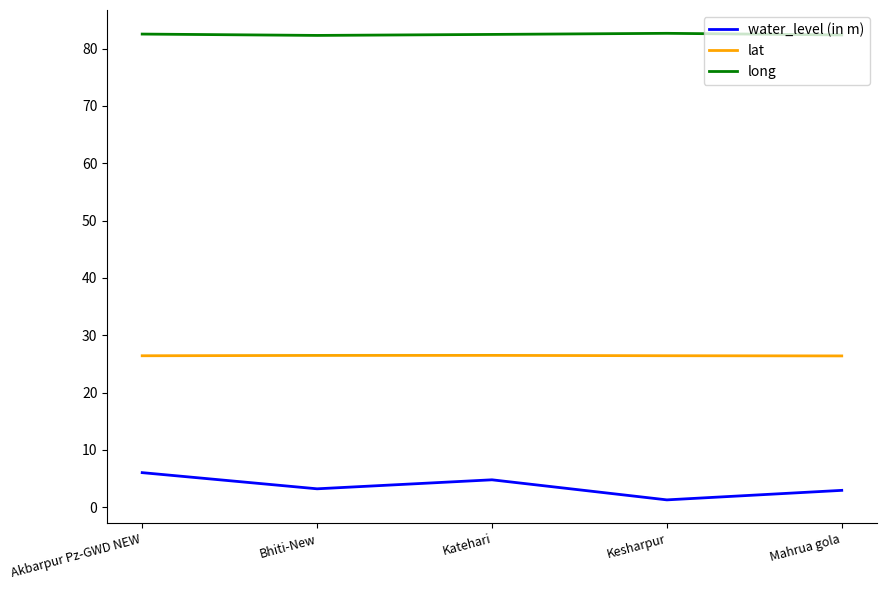

True or false: lat and long intersect in this chart.

False